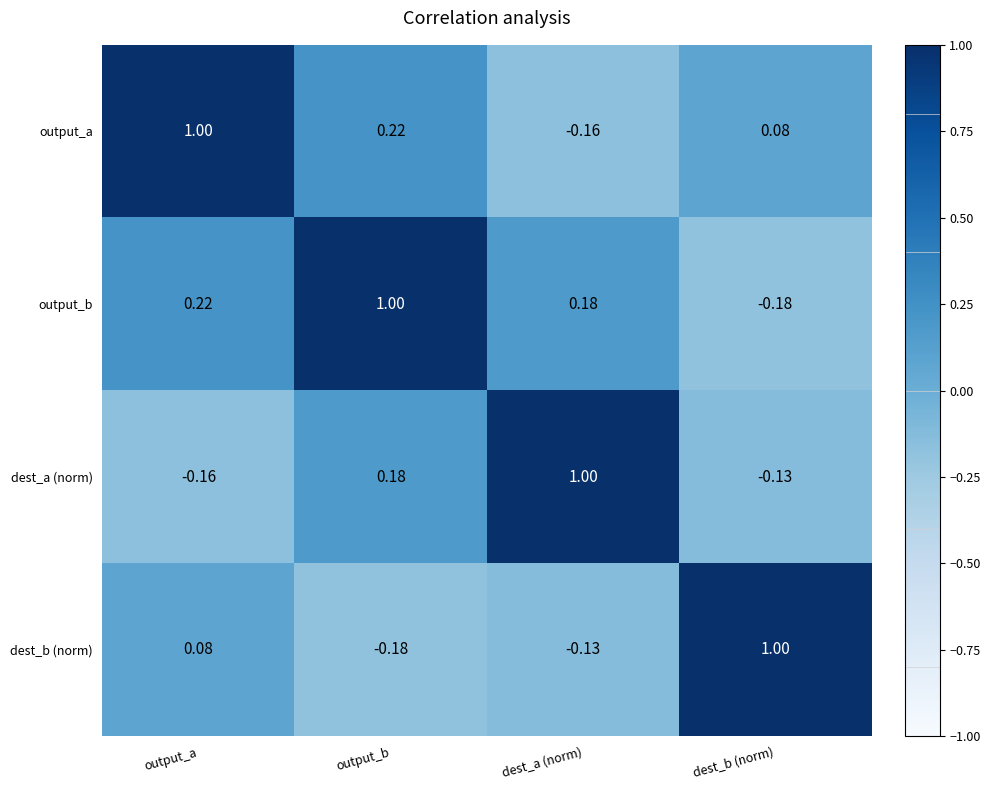

What is the spread (max minus min) of values at output_a?

1.2